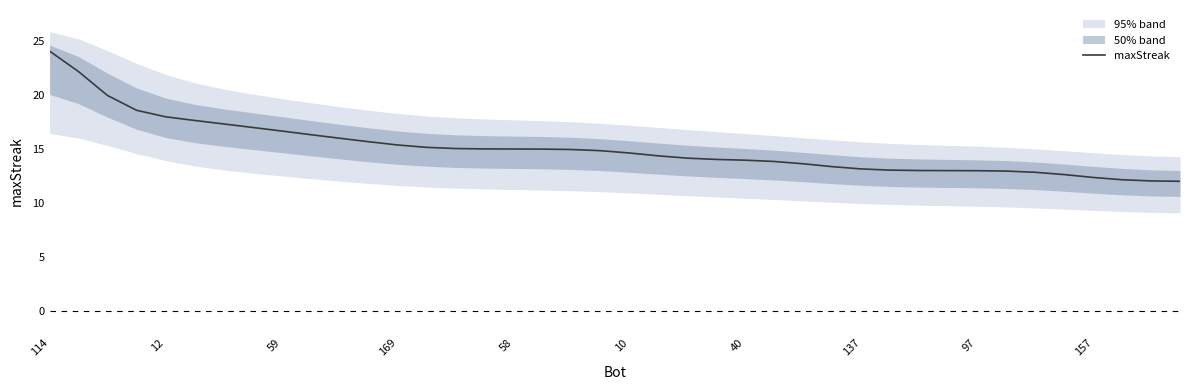

At which category does the chart reach its peak across all series?

114